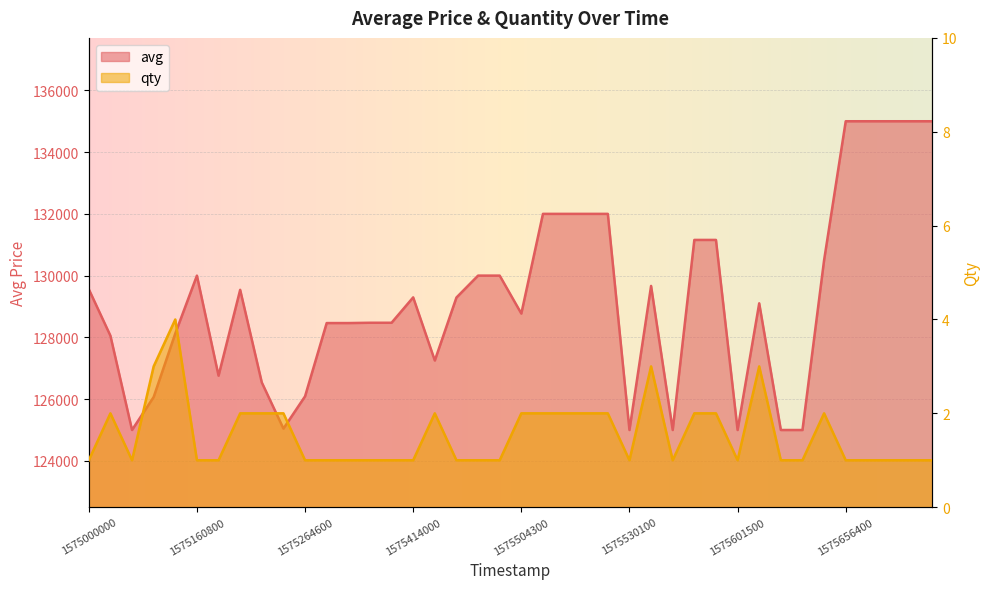

Which category has the highest value in the qty series?

1575146100